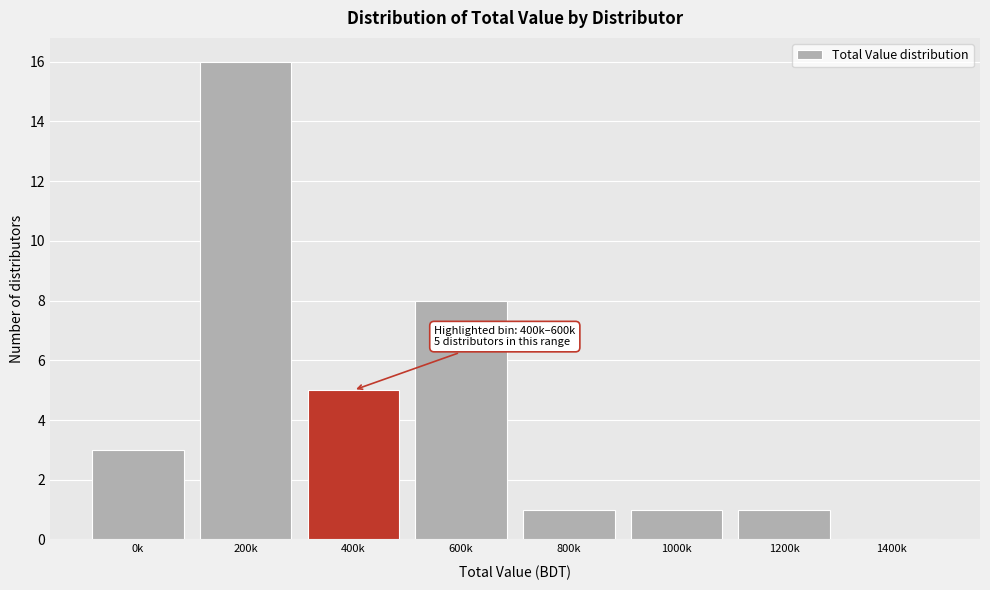

Reading left to right, extract all data points from this chart.

0k=3	200k=16	400k=5	600k=8	800k=1	1000k=1	1200k=1	1400k=0